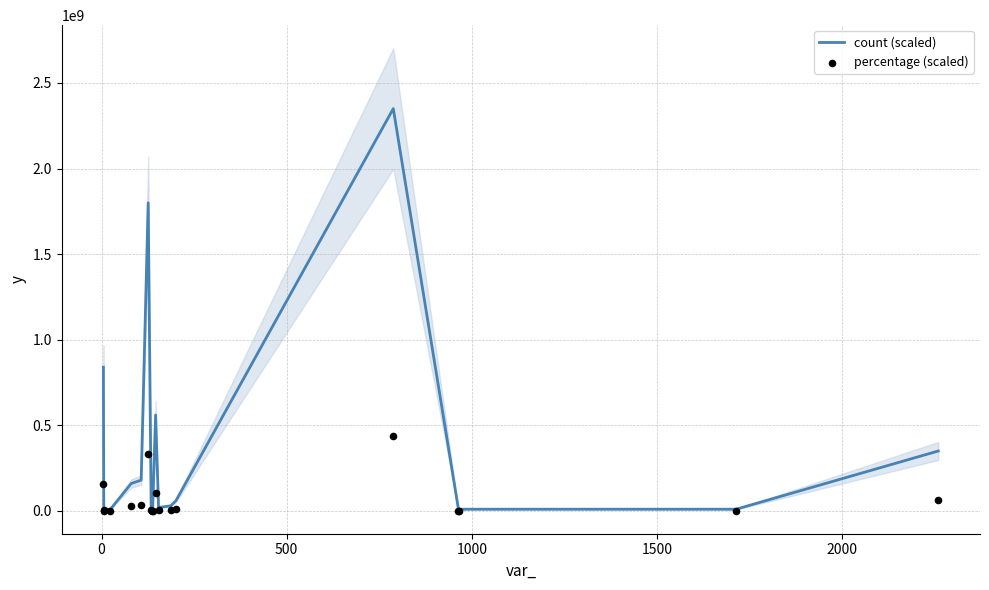

Which series has the largest total across all categories?

count (scaled)